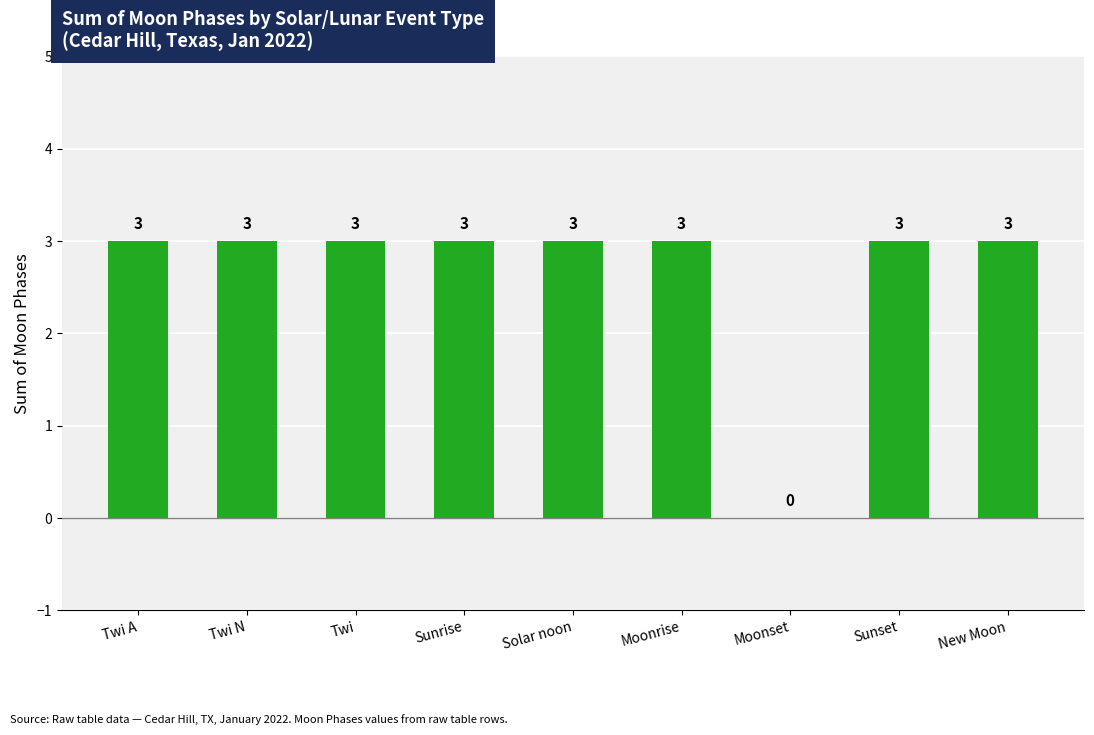

Between Sunrise and Moonset, which is larger?

Sunrise